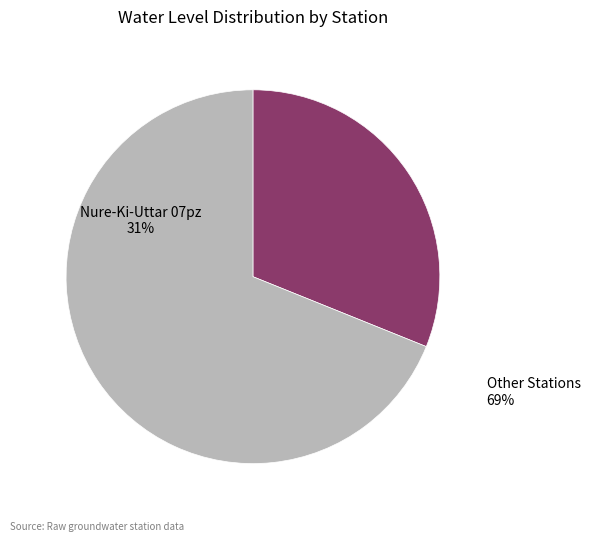

Rank the categories by value from lowest to highest.

Nure-Ki-Uttar 07pz, Other Stations